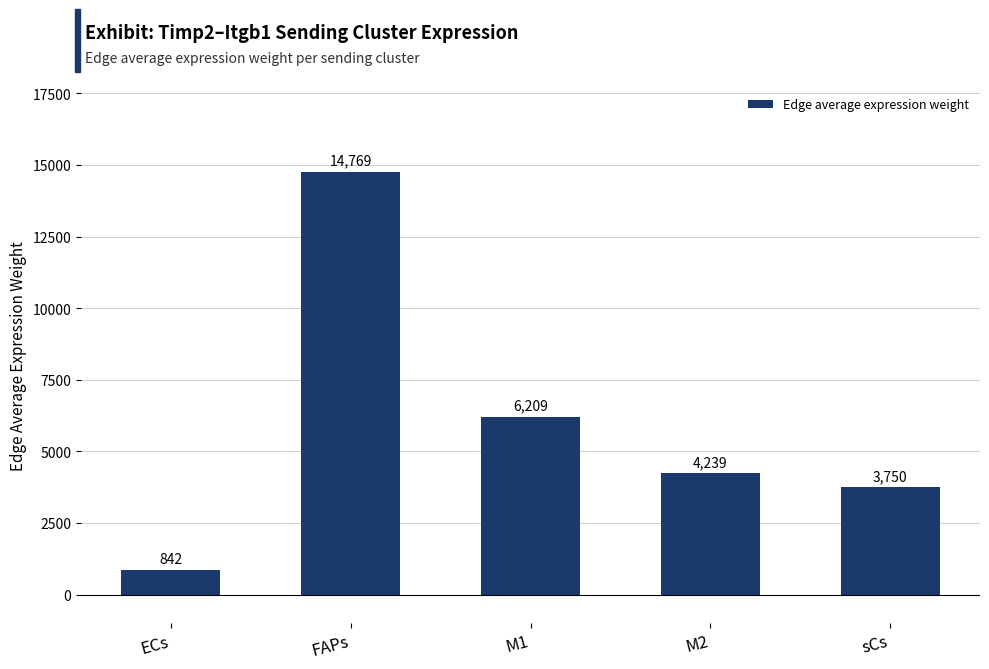

How many series are shown in this chart?

1